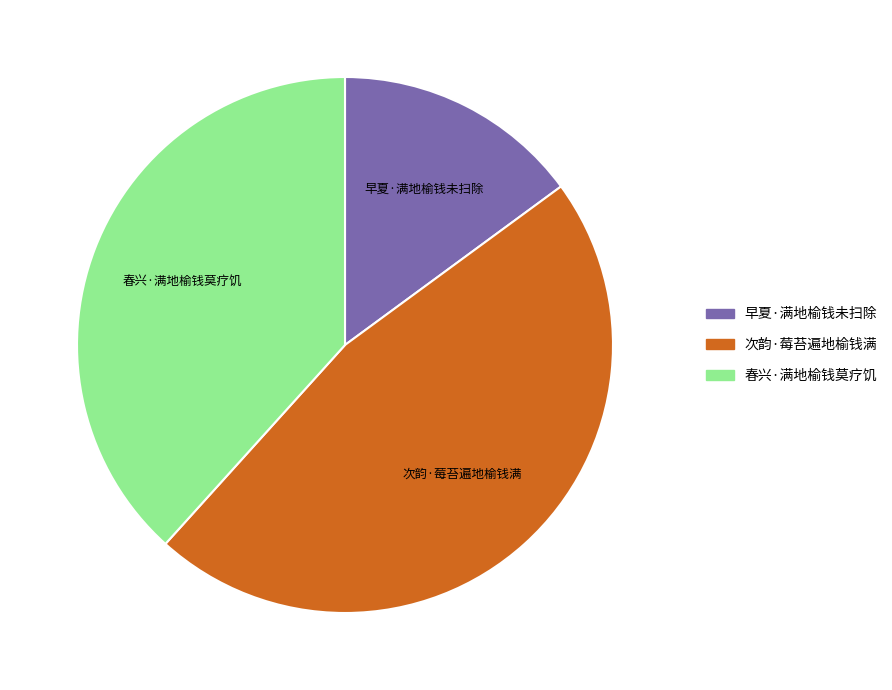

Combined, do 春兴·满地榆钱莫疗饥 and 次韵·莓苔遍地榆钱满 account for over 50%?

Yes